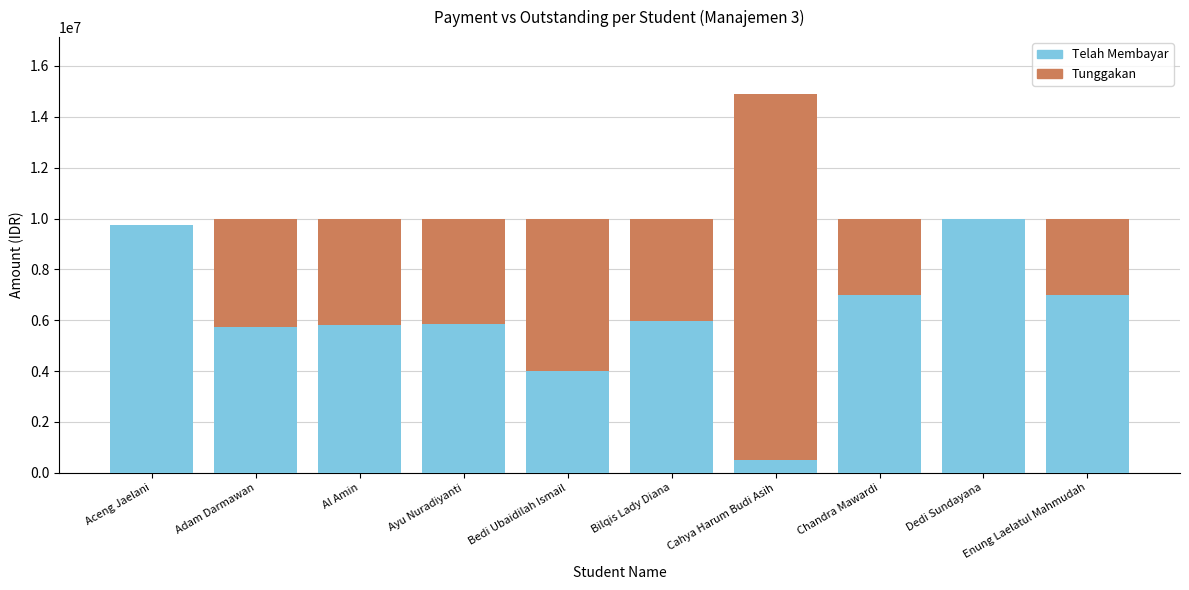

What is the sum of the Telah Membayar values at Adam Darmawan and Ayu Nuradiyanti?

11600000